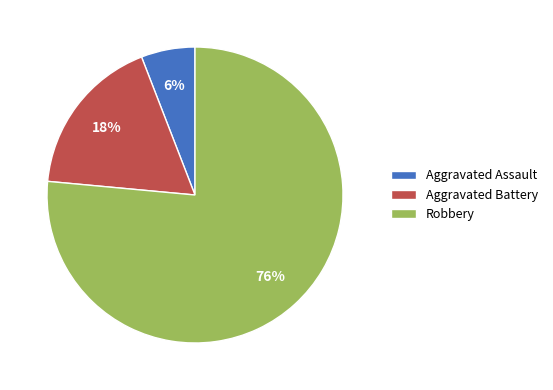

To the nearest percent, what is the combined percentage of Aggravated Battery and Aggravated Assault?

24%